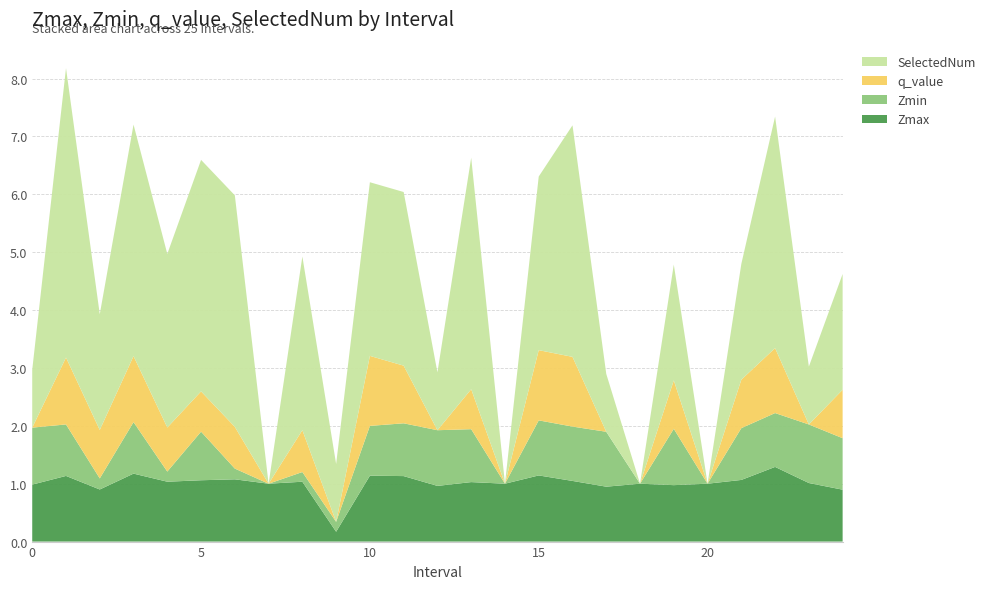

Reading left to right, list all the values displayed in this chart.

Zmax: 0=1.0	1=1.1	2=0.9	3=1.2	4=1.0	5=1.1	6=1.1	7=1.0	8=1.0	9=0.2	10=1.1	11=1.1	12=1.0	13=1.0	14=1.0	15=1.1	16=1.0	17=0.9	18=1.0	19=1.0	20=1.0	21=1.1	22=1.3	23=1.0	24=0.9
Zmin: 0=1.0	1=0.9	2=0.2	3=0.9	4=0.2	5=0.8	6=0.2	7=0.0	8=0.2	9=0.2	10=0.9	11=0.9	12=1.0	13=0.9	14=0.0	15=1.0	16=0.9	17=0.9	18=0.0	19=1.0	20=0.0	21=0.9	22=0.9	23=1.0	24=0.9
q_value: 0=0.0	1=1.2	2=0.8	3=1.1	4=0.8	5=0.7	6=0.7	7=0.0	8=0.7	9=0.0	10=1.2	11=1.0	12=0.0	13=0.7	14=0.0	15=1.2	16=1.2	17=0.0	18=0.0	19=0.8	20=0.0	21=0.8	22=1.1	23=0.0	24=0.8
SelectedNum: 0=1.0	1=5.0	2=2.0	3=4.0	4=3.0	5=4.0	6=4.0	7=0.0	8=3.0	9=1.0	10=3.0	11=3.0	12=1.0	13=4.0	14=0.0	15=3.0	16=4.0	17=1.0	18=0.0	19=2.0	20=0.0	21=2.0	22=4.0	23=1.0	24=2.0